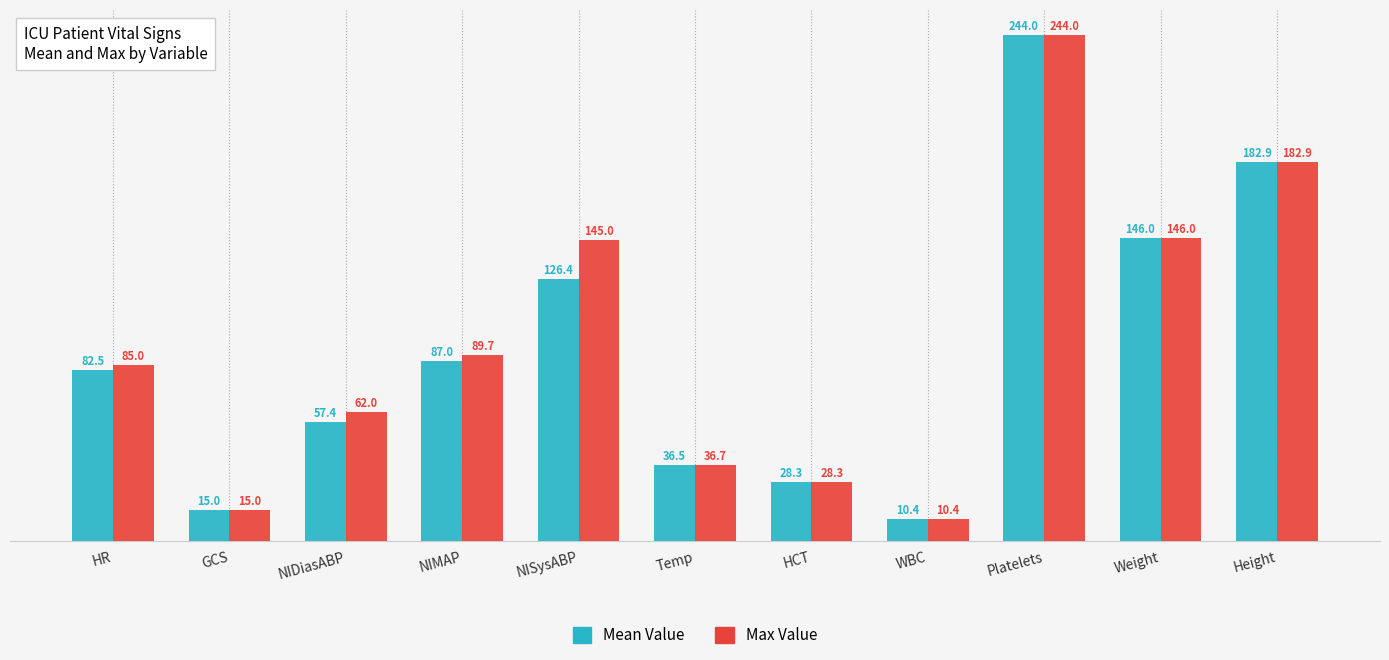

What is the minimum value shown in the chart?

10.4